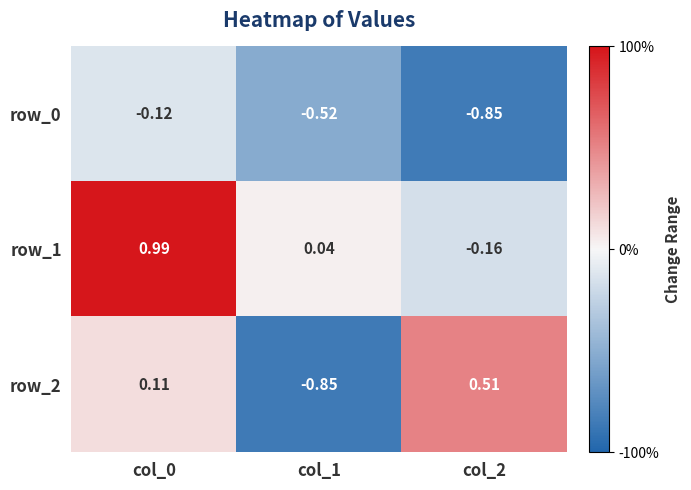

Is the value of row_2 at col_1 greater than the value of row_1 at col_2?

No